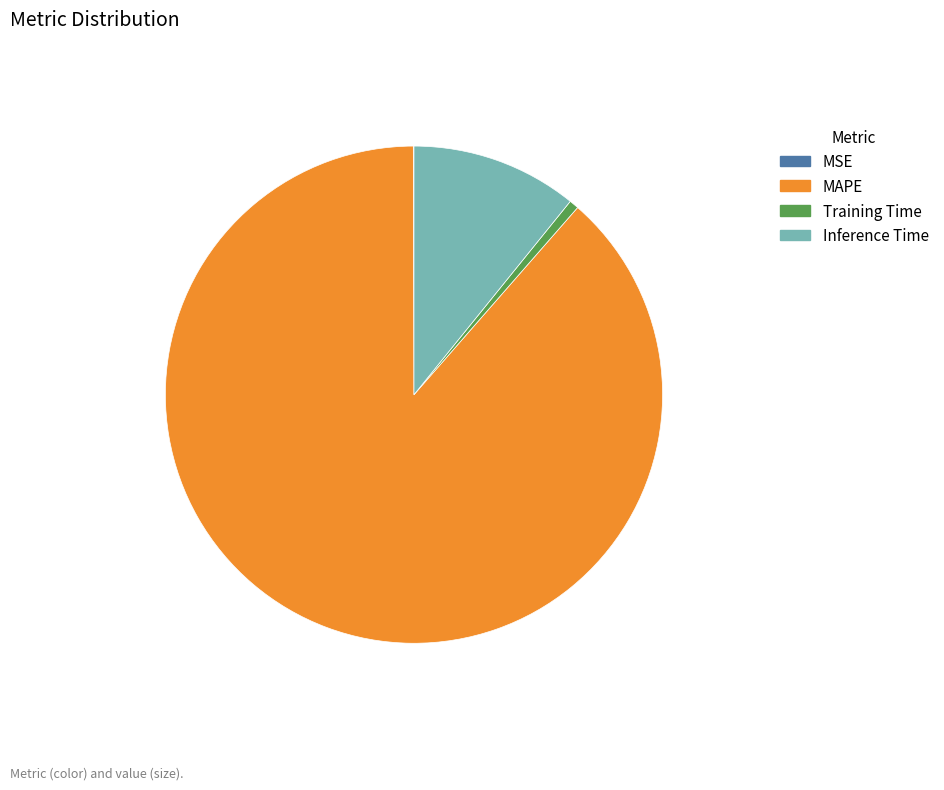

Which slice represents more than half of the pie?

MAPE